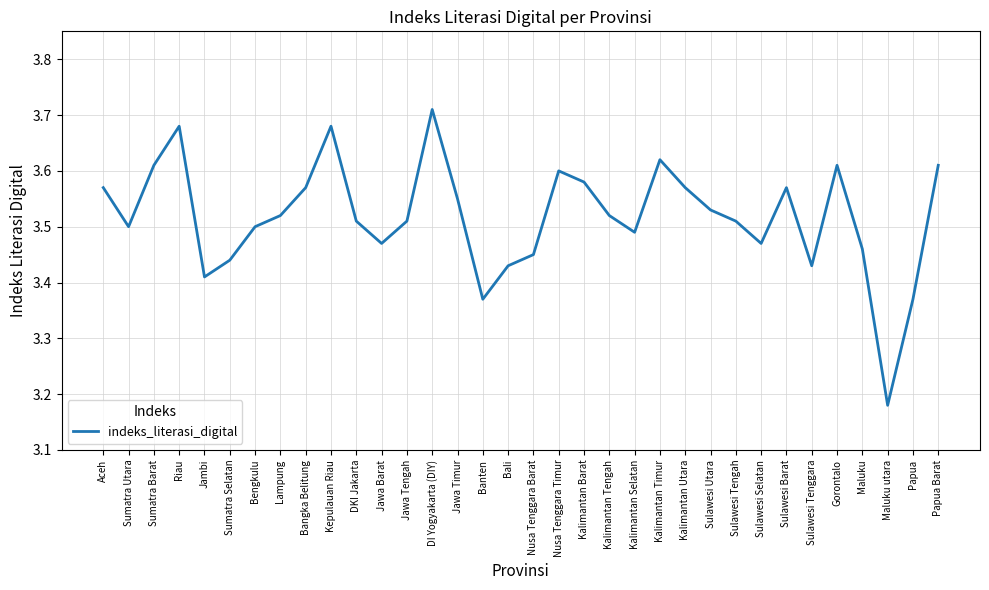

Which has a higher value, Papua or Bengkulu?

Bengkulu